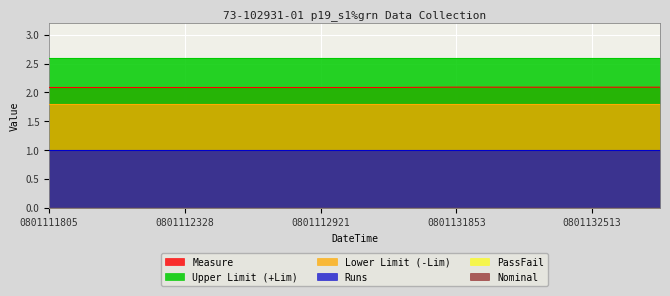

True or false: PassFail and Upper Limit (+Lim) intersect in this chart.

False